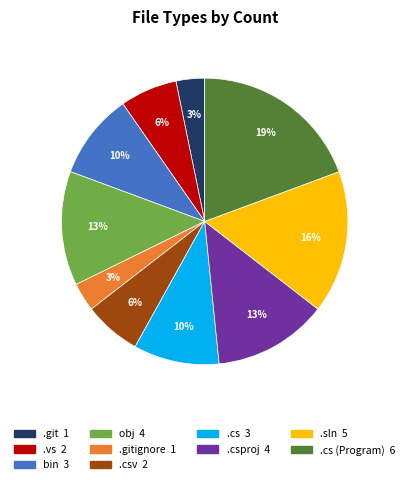

Does any single category account for the majority?

No